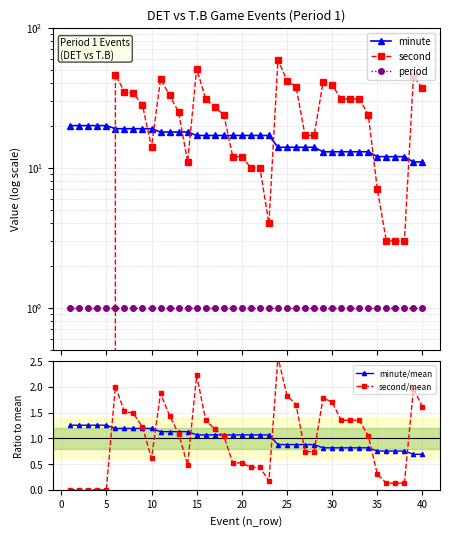

What is the difference between the second highest and minimum values in the minute/mean series?

0.6